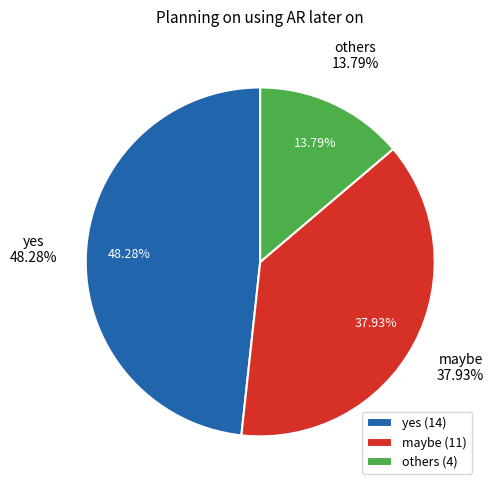

Combined, do maybe and yes account for over 50%?

Yes